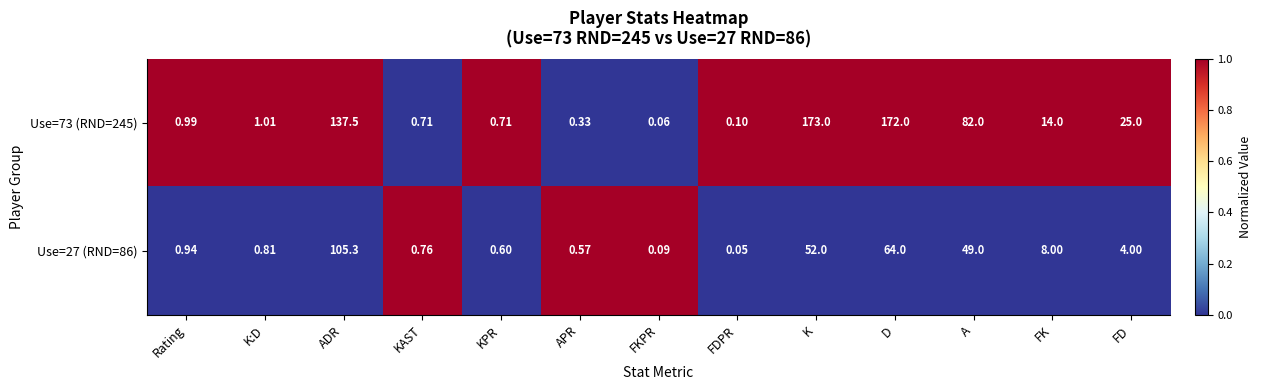

Where is Use=27 (RND=86) nearest to the value 52?

K